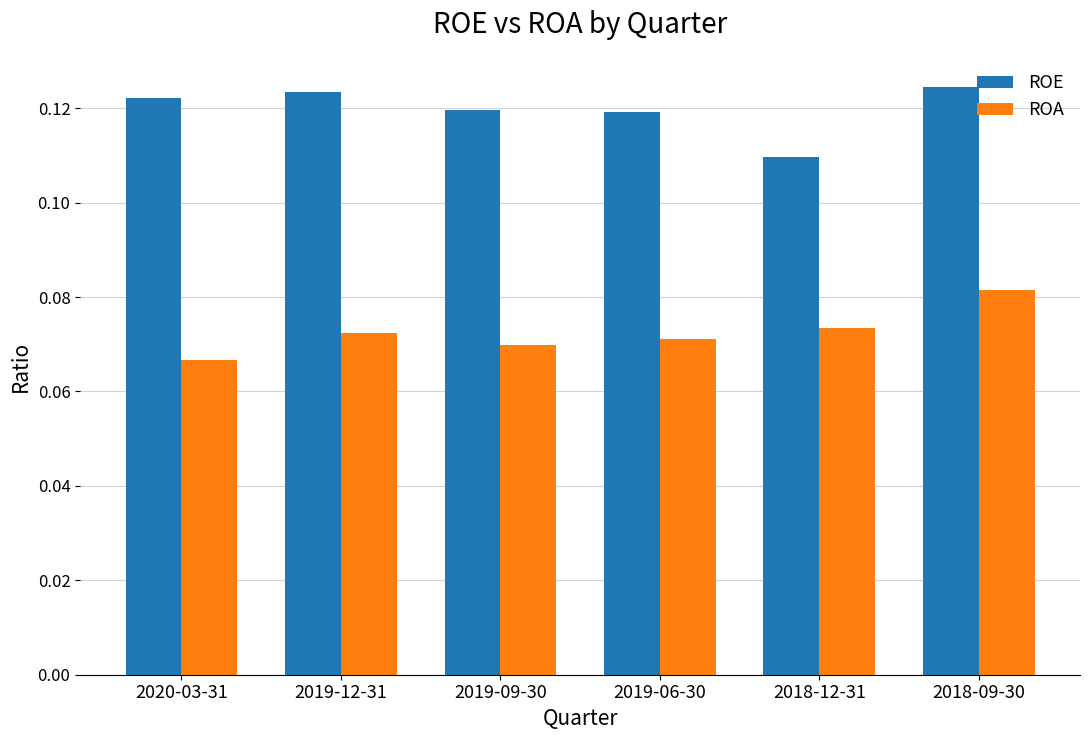

Is the value of ROA at 2018-12-31 greater than the value of ROE at 2018-09-30?

No